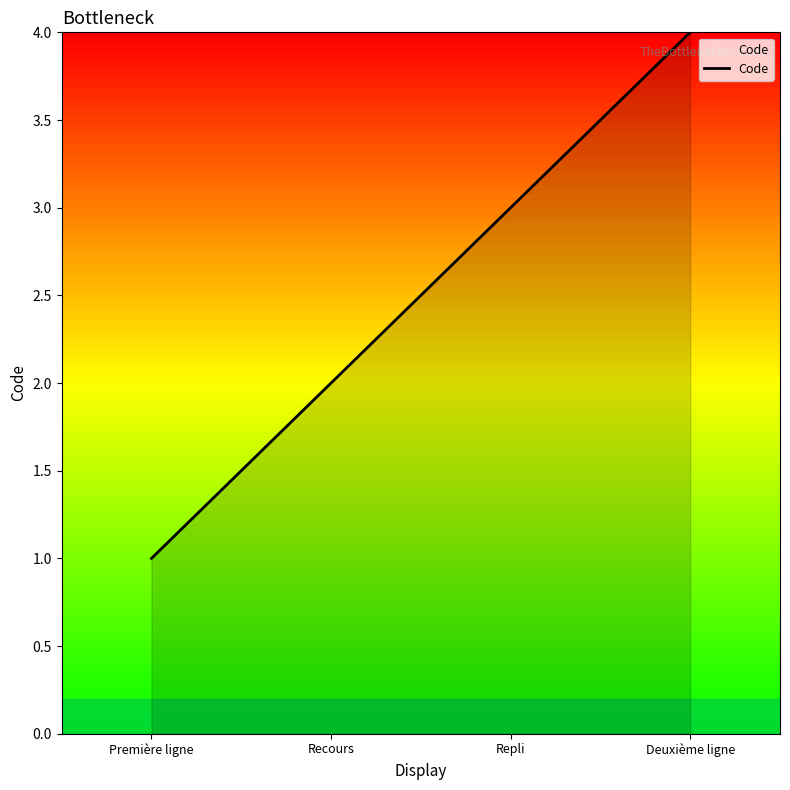

The value at Repli is 3. True or false?

True